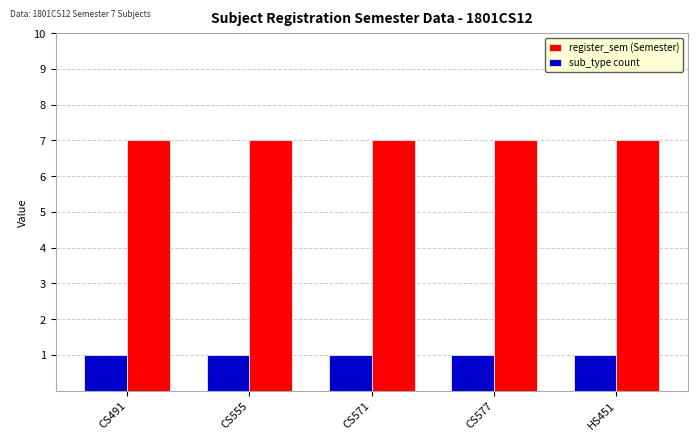

Reading left to right, transcribe all the data shown in this chart.

register_sem (Semester): 7	7	7	7	7
sub_type count: 1	1	1	1	1